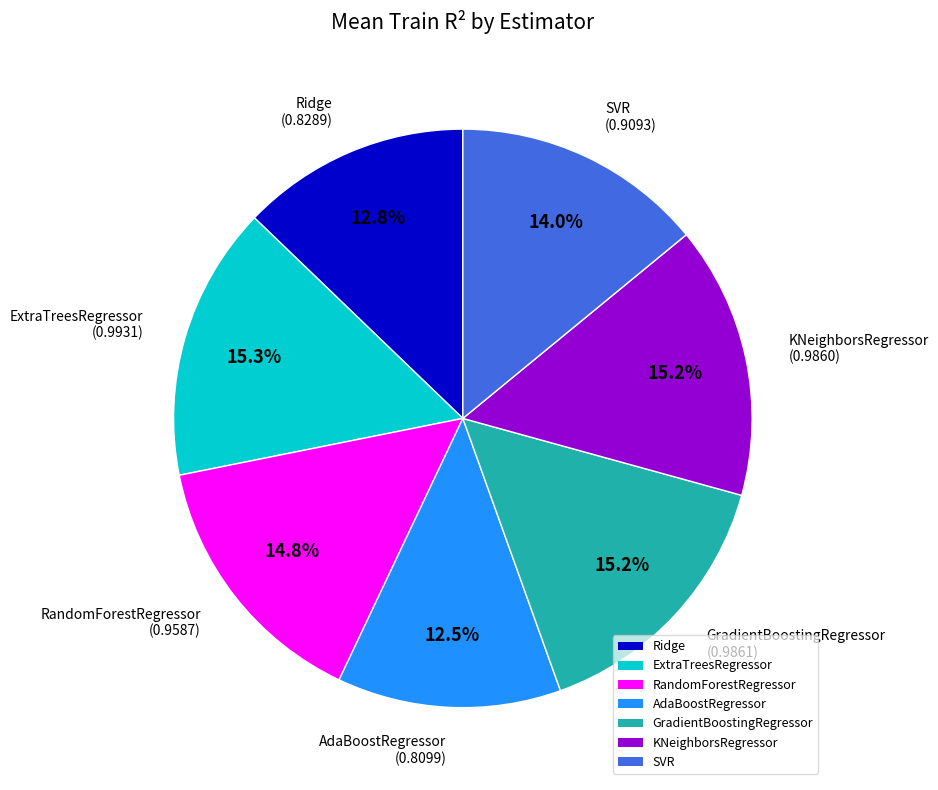

Count the number of slices in the pie.

7